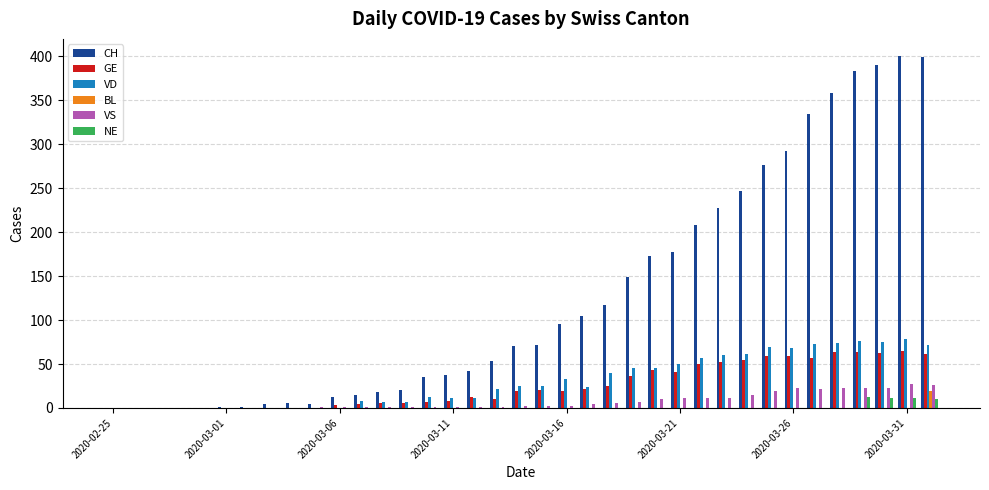

Count the number of categories in the chart.

37